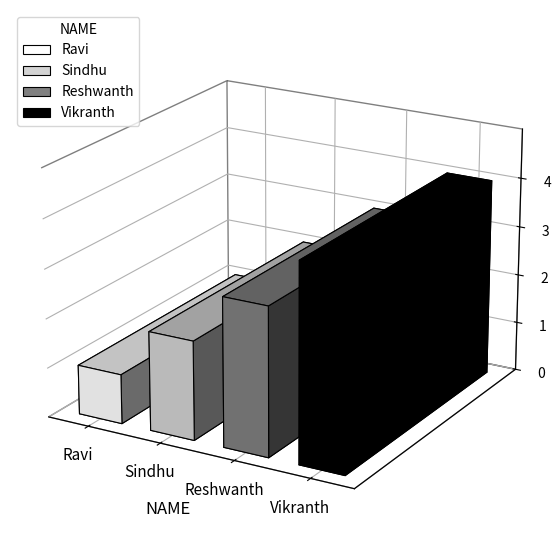

Count the number of categories in the chart.

4